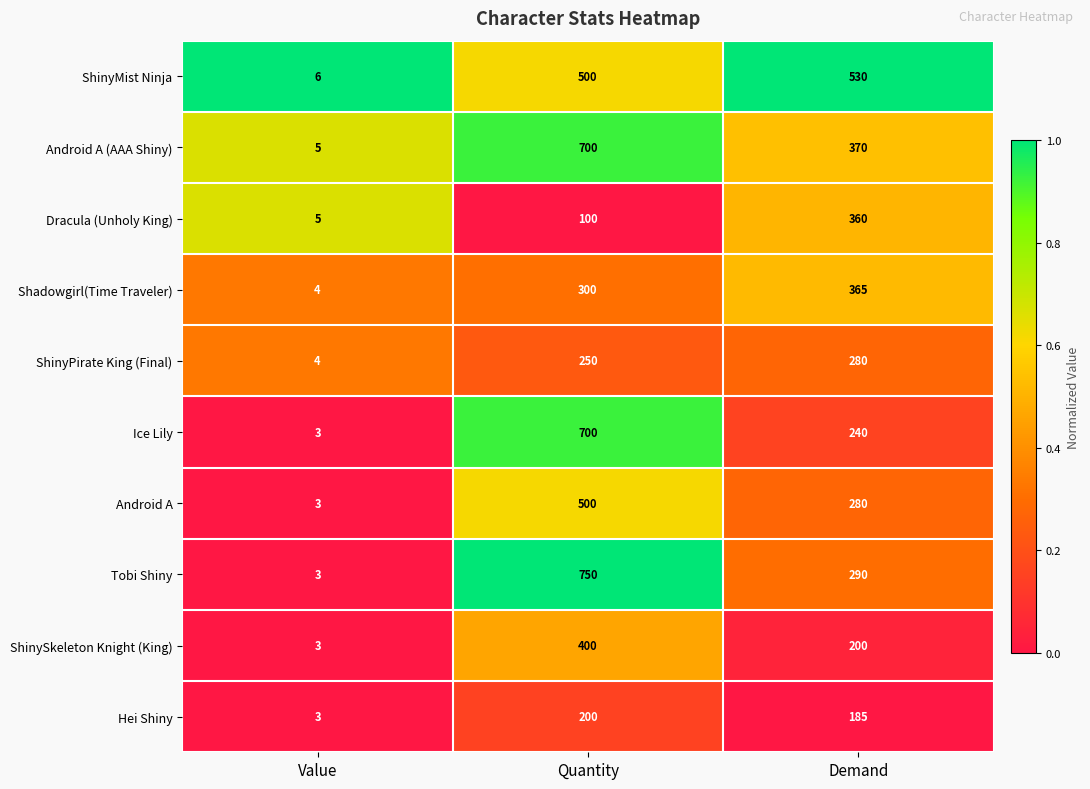

Where is ShinySkeleton Knight (King) nearest to the value 201?

Demand